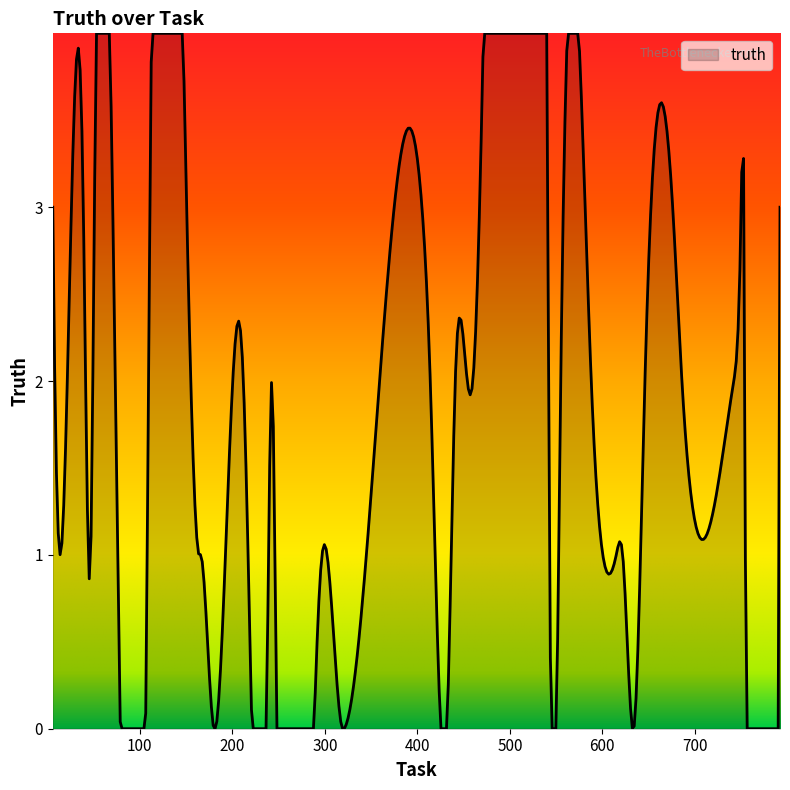

What is the sum of all values?

735.6